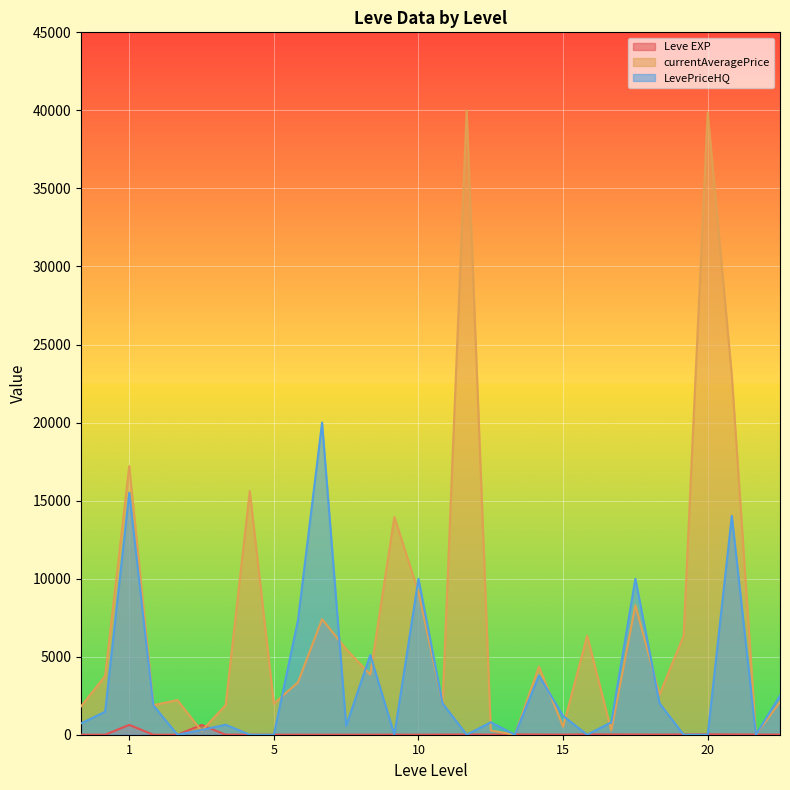

How many values in the LevePriceHQ series exceed 797?

14